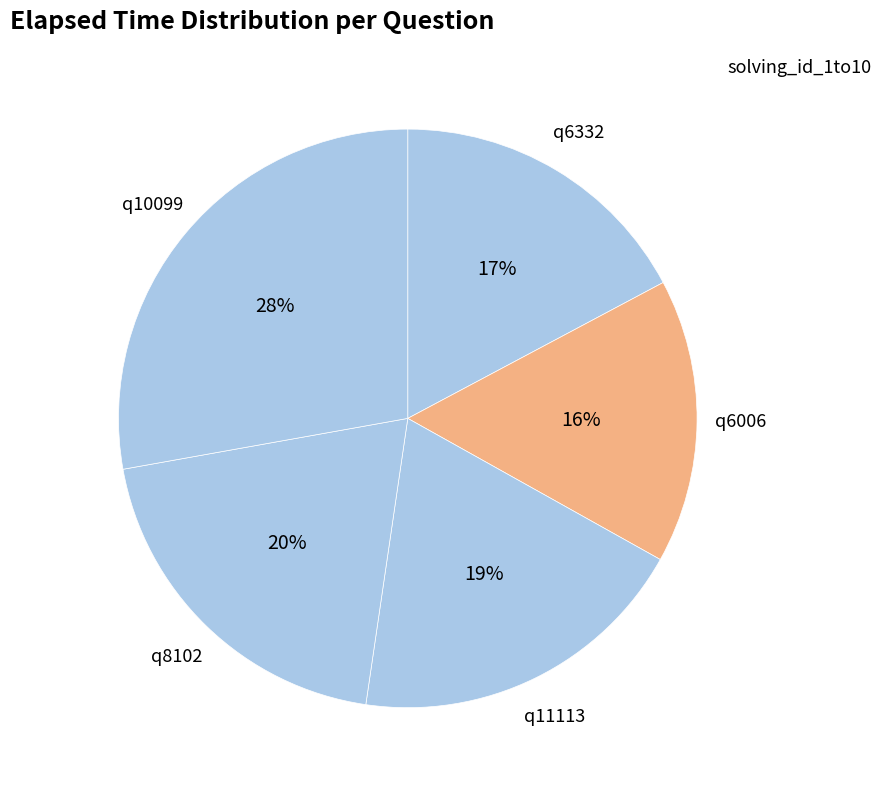

Is the sum of q6006 and q8102 greater than half?

No